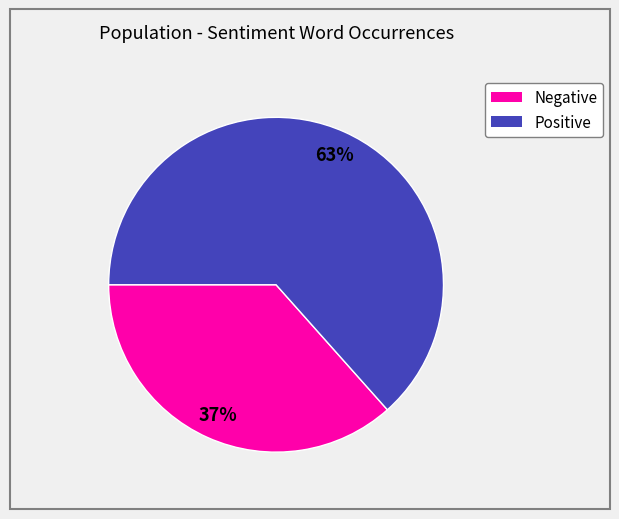

To the nearest percent, what is the average slice percentage?

50%